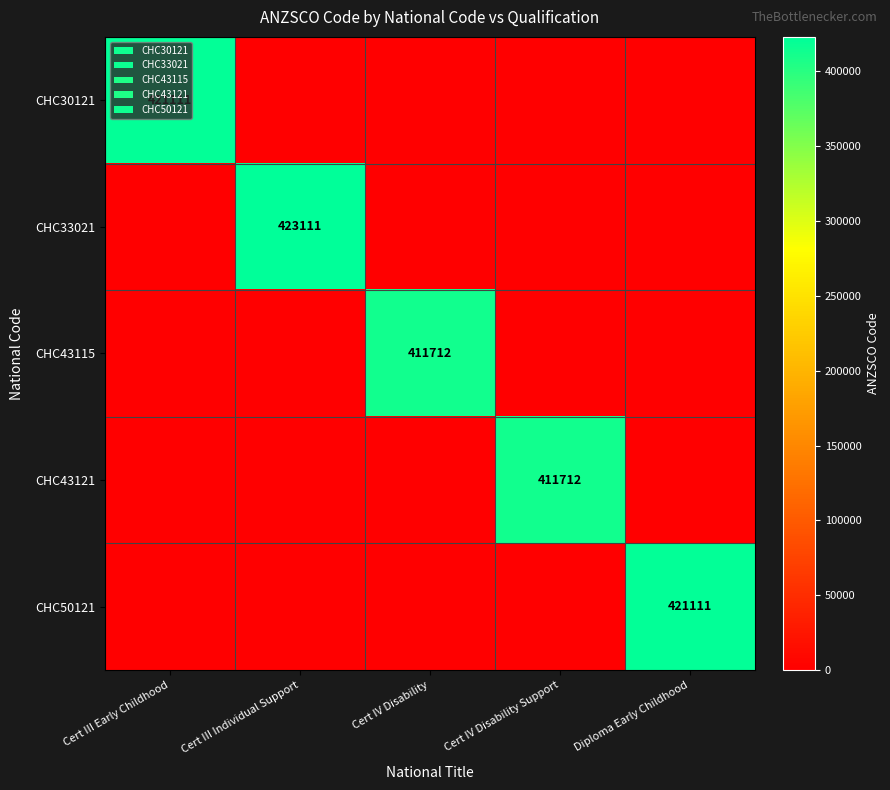

How many values in the CHC43115 series exceed 0?

1